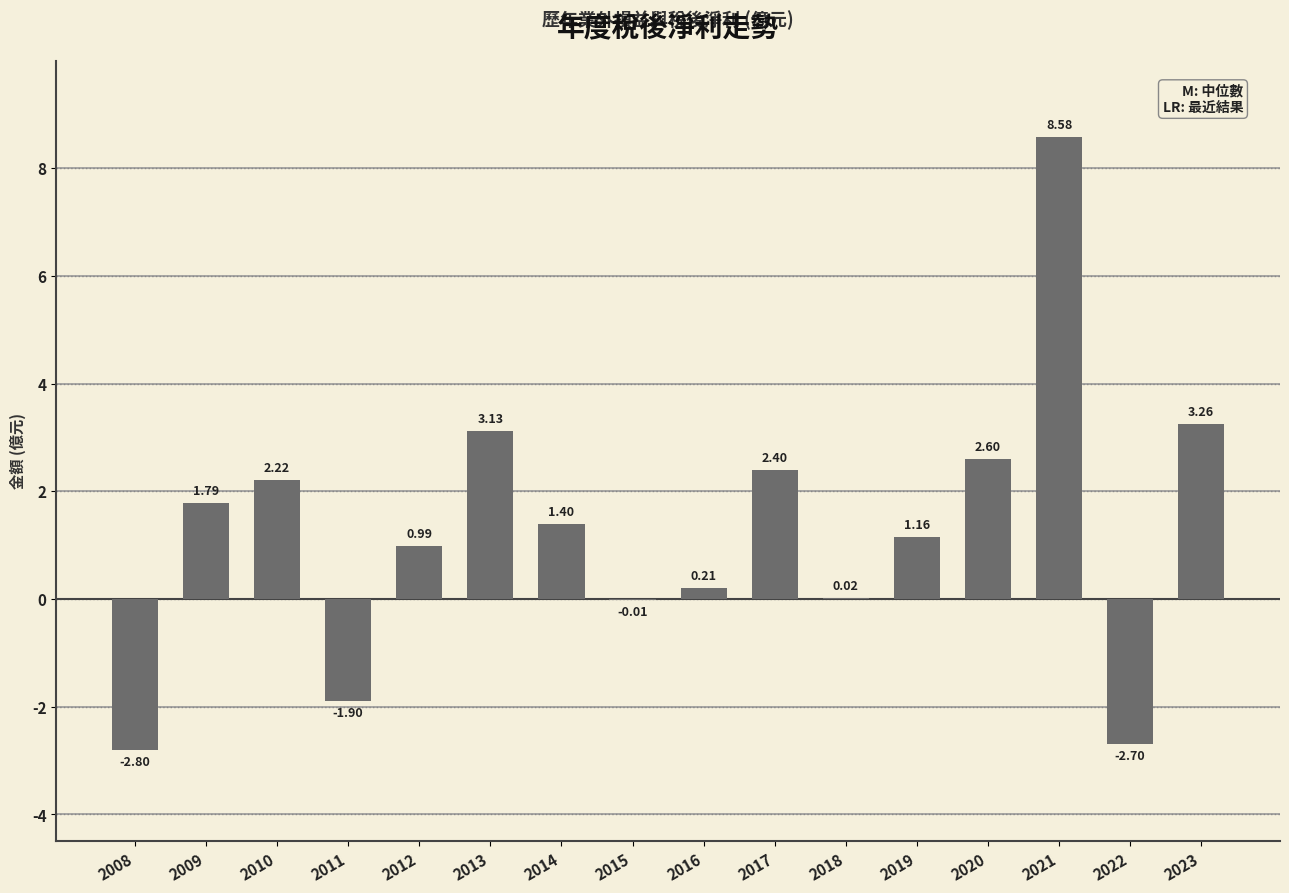

Which has a higher value, 2015 or 2008?

2015